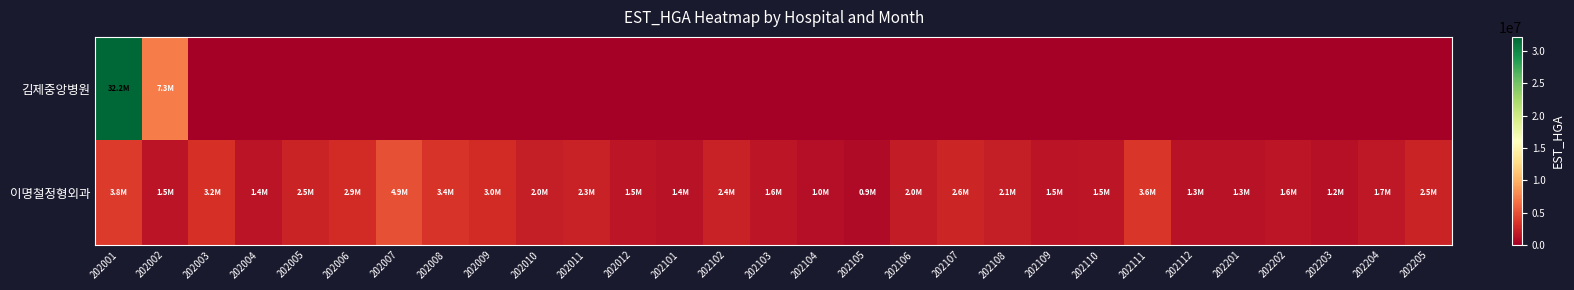

Reading left to right, transcribe all the data shown in this chart.

김제중앙병원: 202001=32186240	202002=7250616	202003=0	202004=0	202005=0	202006=0	202007=0	202008=0	202009=0	202010=0	202011=0	202012=0	202101=0	202102=0	202103=0	202104=0	202105=0	202106=0	202107=0	202108=0	202109=0	202110=0	202111=0	202112=0	202201=0	202202=0	202203=0	202204=0	202205=0
이명철정형외과: 202001=3777216	202002=1485478	202003=3231480	202004=1392993	202005=2470818	202006=2929736	202007=4930247	202008=3440600	202009=2956177	202010=2037071	202011=2307598	202012=1510821	202101=1372725	202102=2366633	202103=1604445	202104=1047106	202105=870800	202106=1963165	202107=2607328	202108=2087889	202109=1489645	202110=1543481	202111=3560037	202112=1334332	202201=1266909	202202=1583637	202203=1204565	202204=1671770	202205=2474063